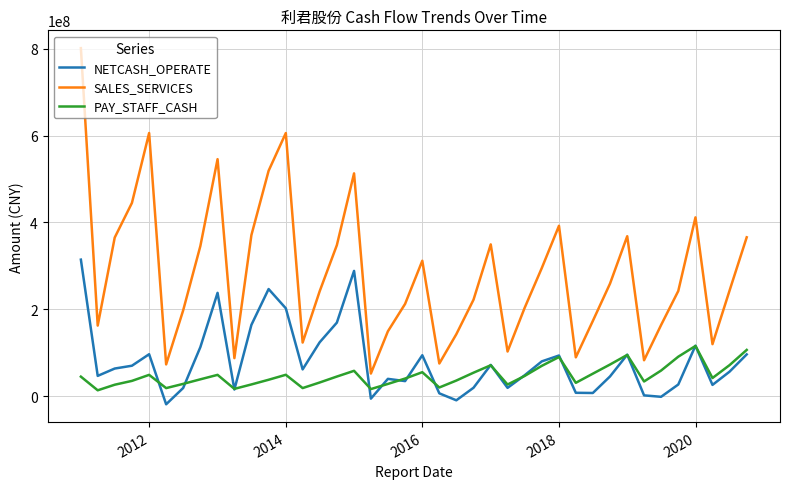

List the series in order of their peak value, lowest first.

PAY_STAFF_CASH, NETCASH_OPERATE, SALES_SERVICES